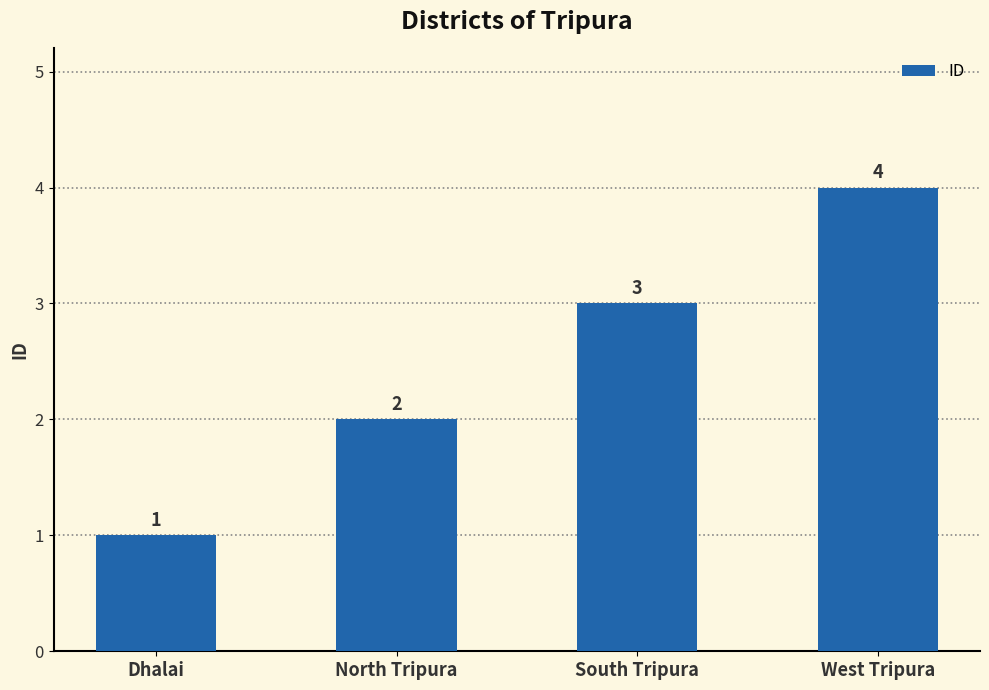

List the labels in order of value, largest first.

West Tripura, South Tripura, North Tripura, Dhalai